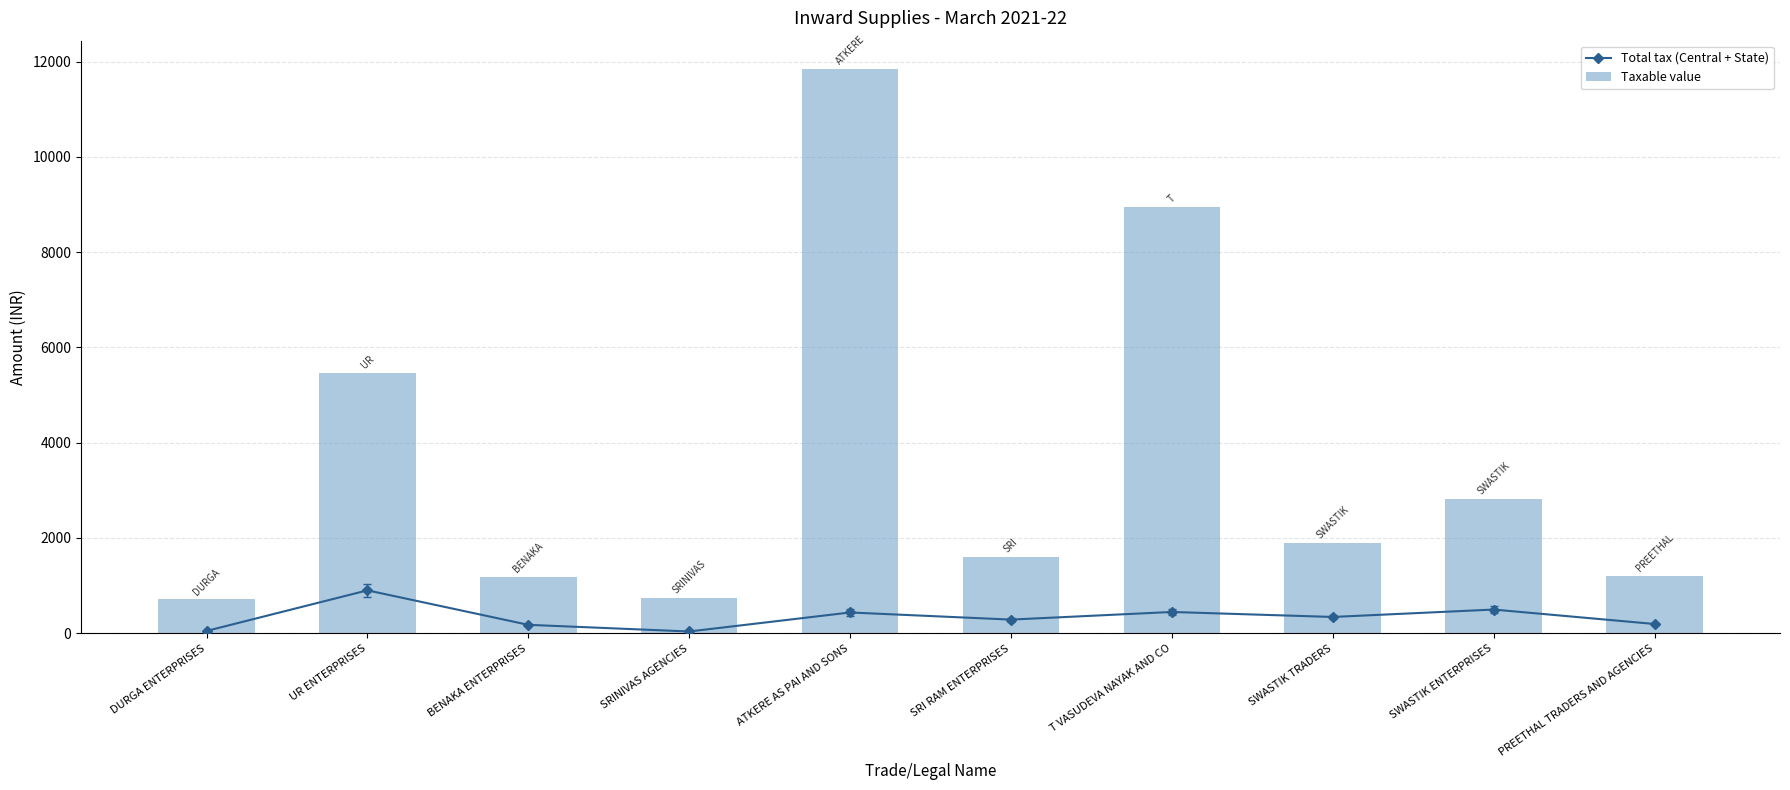

Is it true that Taxable value equals 11847.2 at ATKERE AS PAI AND SONS?

True